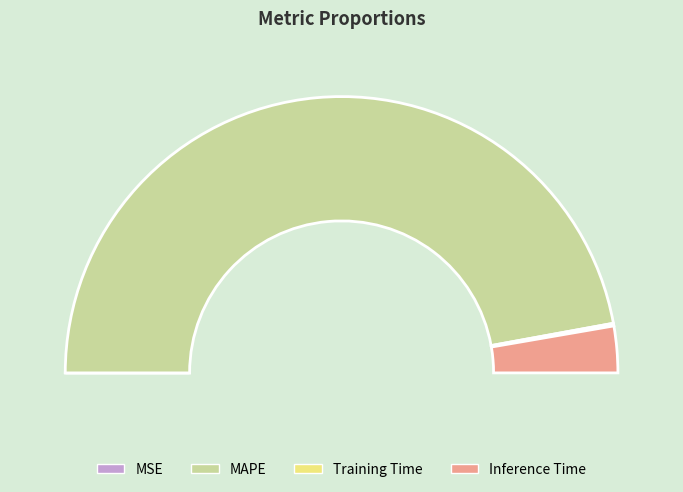

Combined, do MSE and Training Time account for over 50%?

No